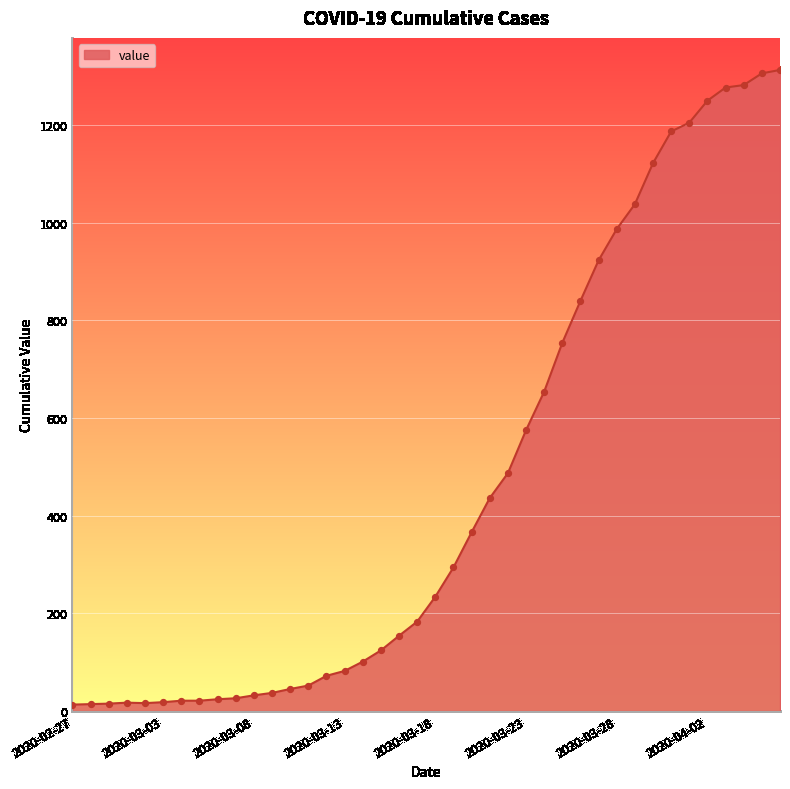

What is the greatest value displayed?

1313